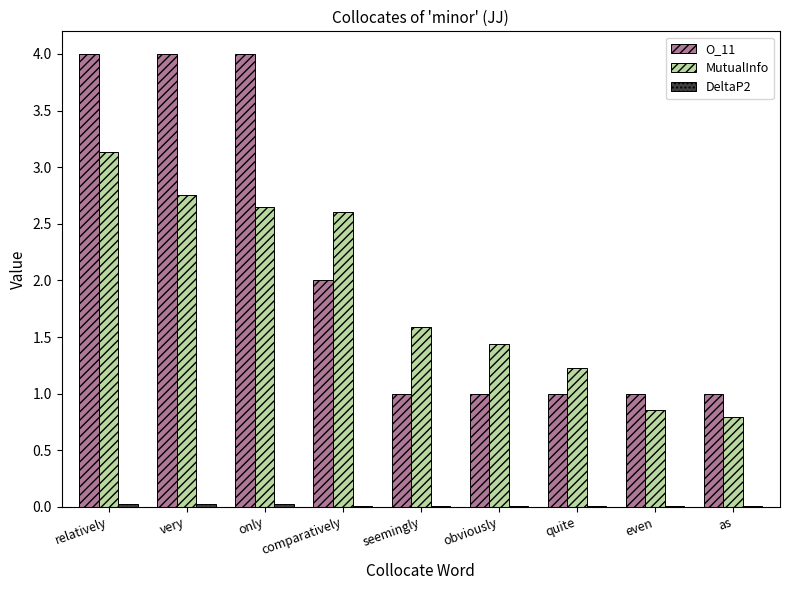

What is the sum of all O_11 values?

19.0